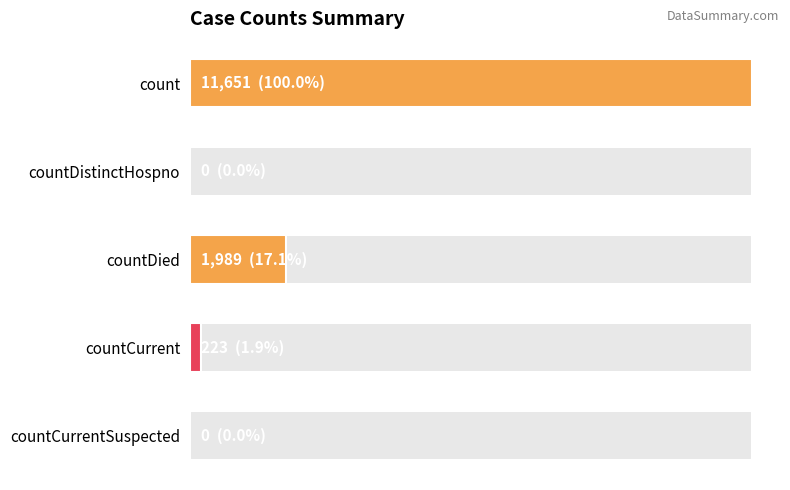

Reading left to right, extract all data points from this chart.

11651	0	1989	223	0